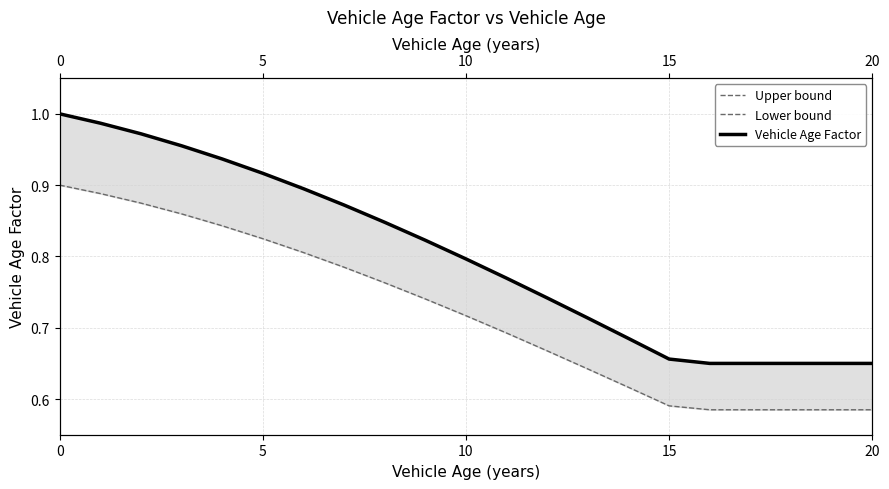

True or false: Lower bound and Upper bound cross at least once.

False